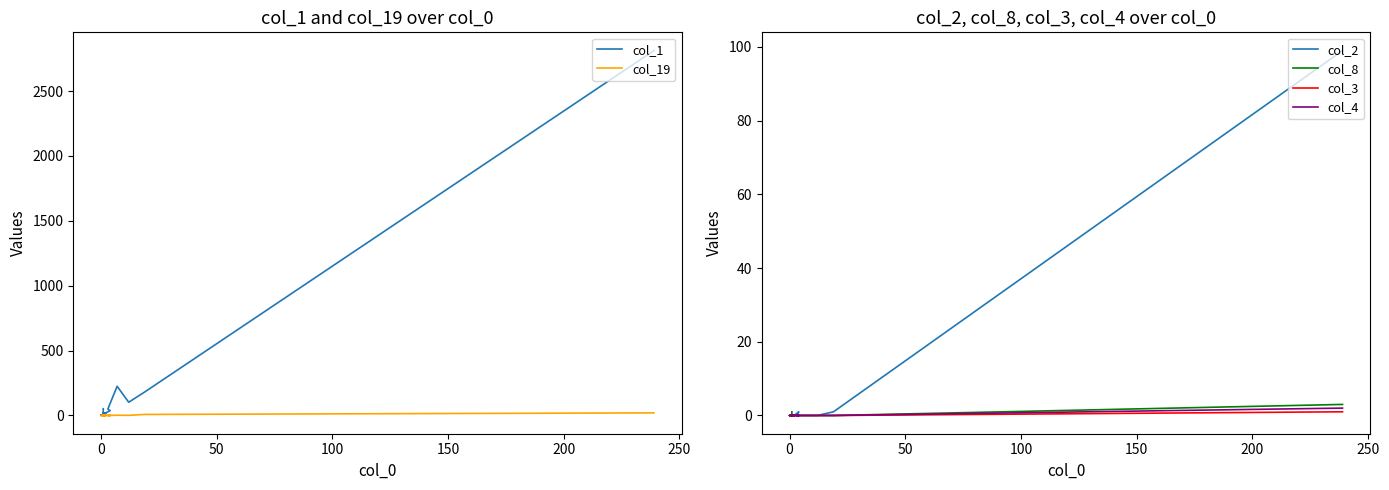

Is it true that col_3 equals 0 at 8?

False